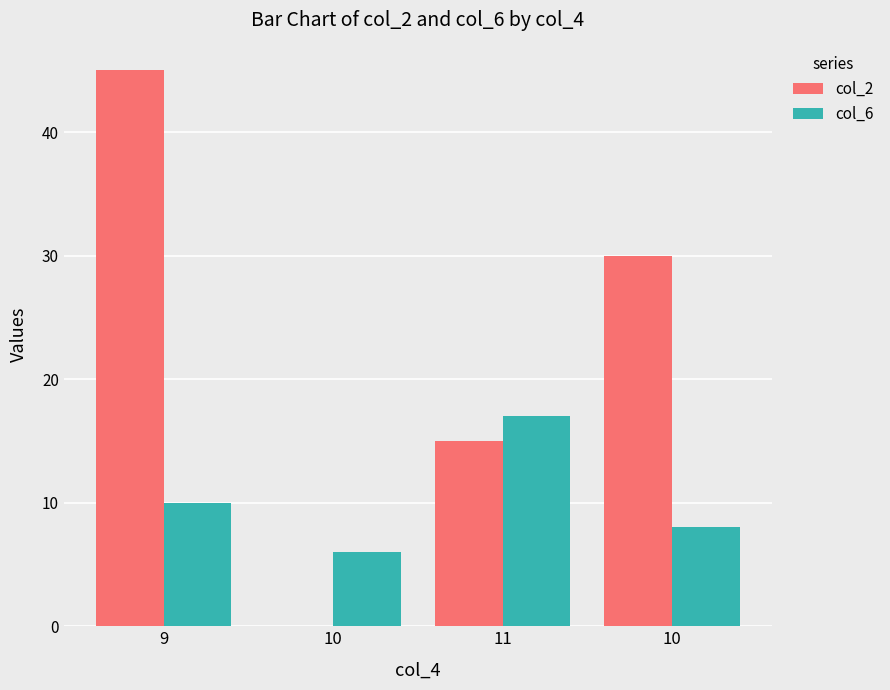

Which series has the largest total across all categories?

col_2